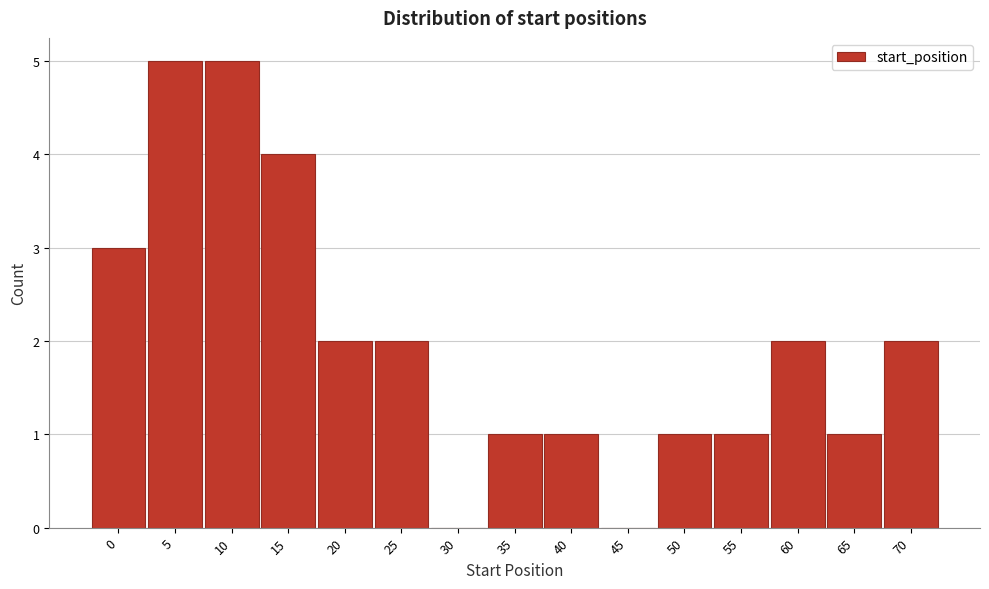

Reading left to right, what are all the values shown in this chart?

0=3	5=5	10=5	15=4	20=2	25=2	30=0	35=1	40=1	45=0	50=1	55=1	60=2	65=1	70=2